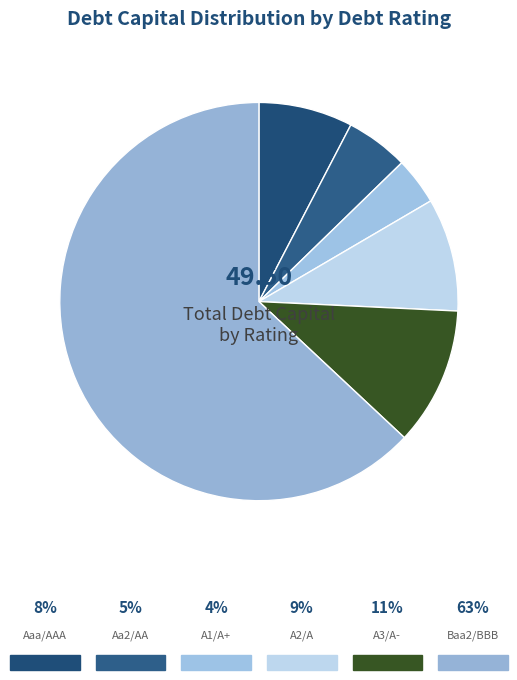

How many segments does this pie chart have?

6